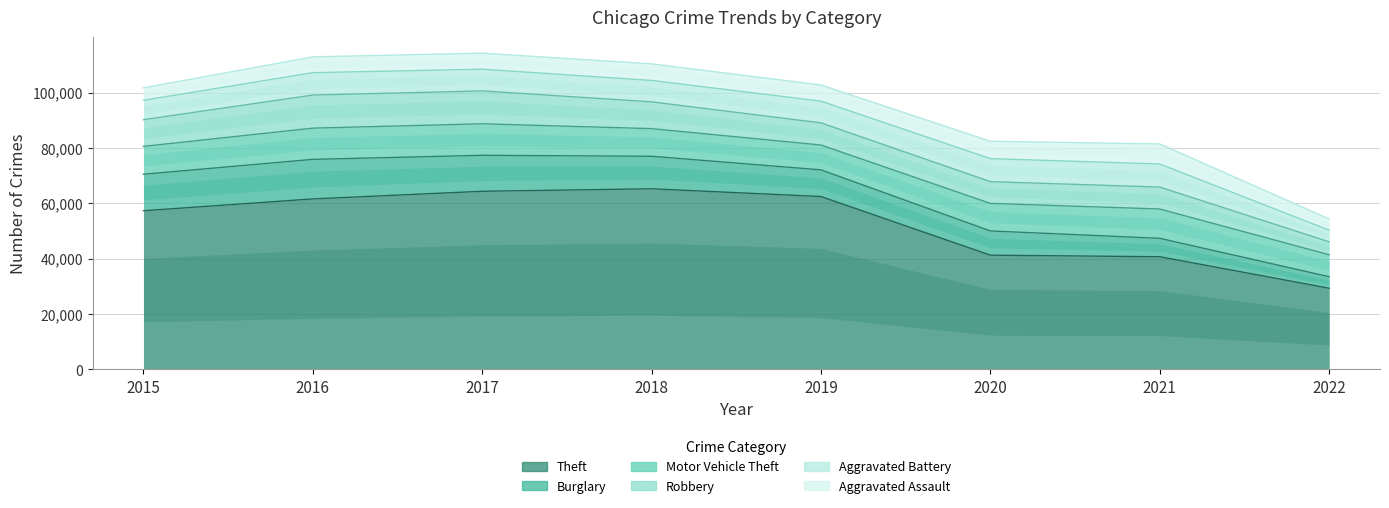

True or false: Burglary and Theft cross at least once.

False